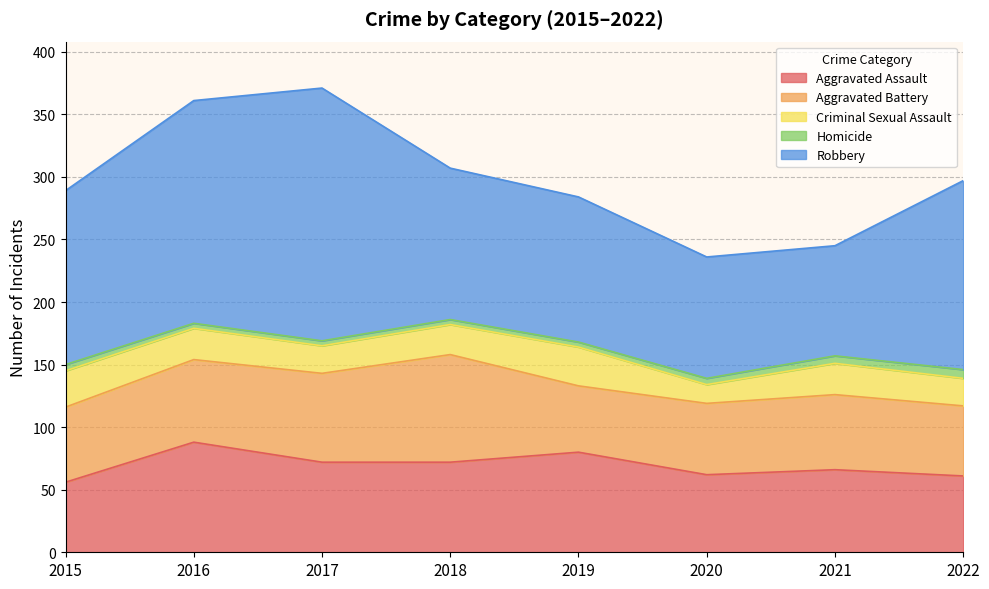

Is it true that Robbery equals 121 at 2018?

True